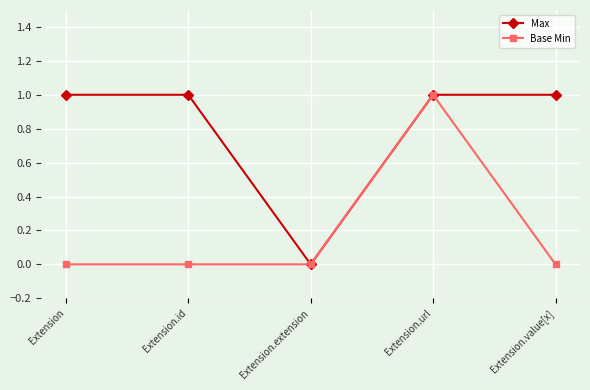

Reading left to right, list all the values displayed in this chart.

Max: 1	1	0	1	1
Base Min: 0	0	0	1	0